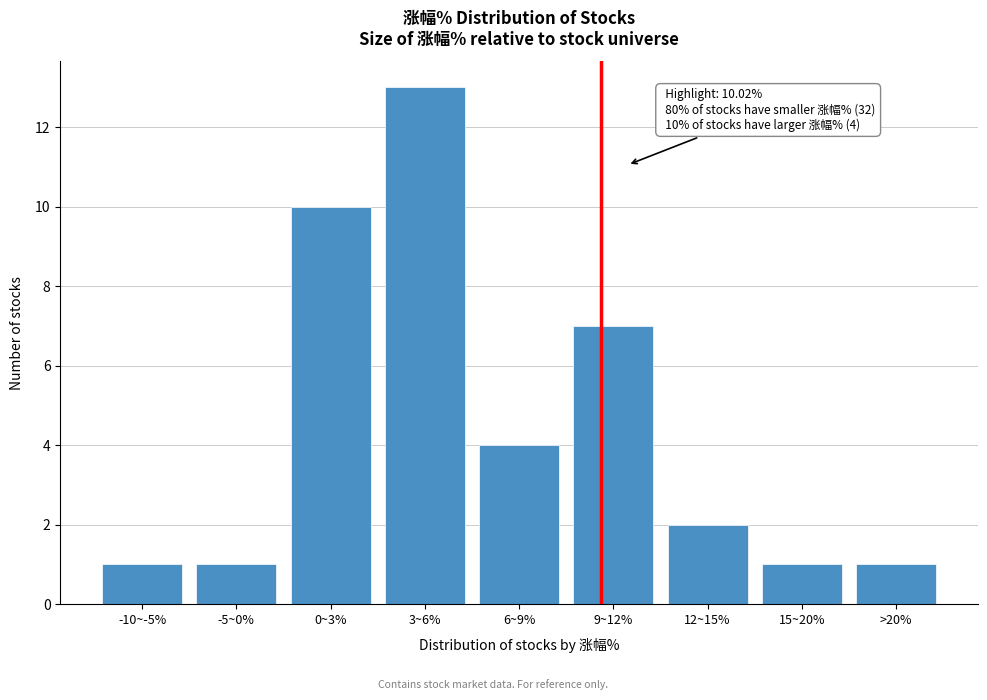

Reading left to right, list all the values displayed in this chart.

-10~-5%=1	-5~0%=1	0~3%=10	3~6%=13	6~9%=4	9~12%=7	12~15%=2	15~20%=1	>20%=1